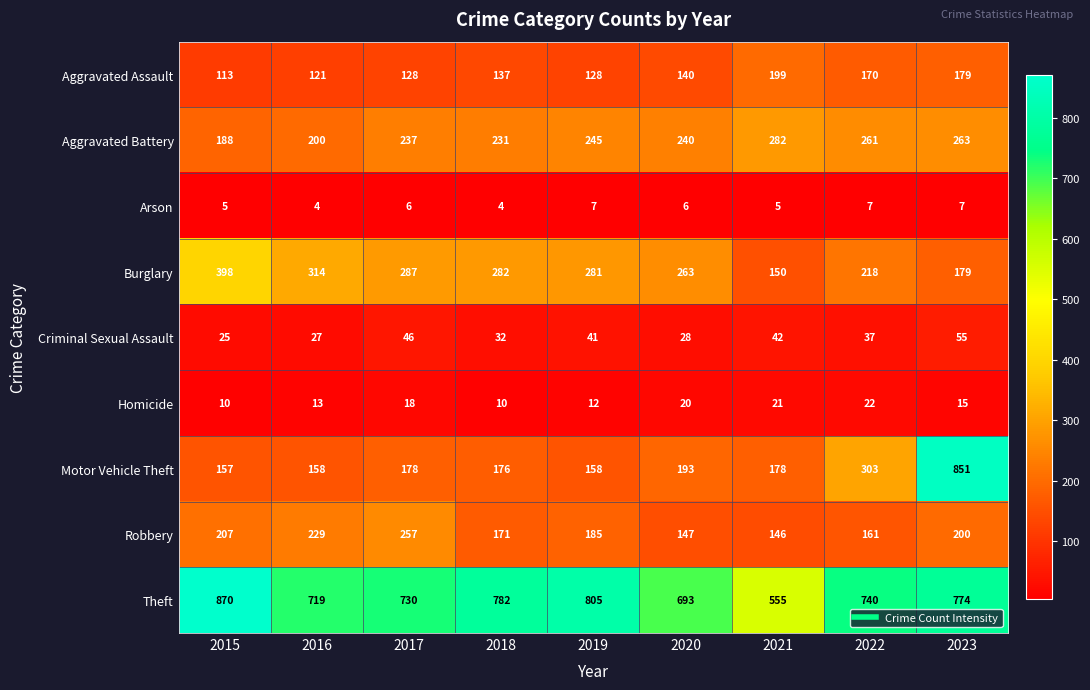

Which series has the widest spread of values?

Motor Vehicle Theft